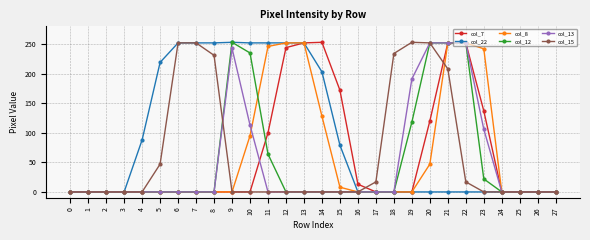

Is the value of col_13 at 22 greater than the value of col_22 at 17?

Yes